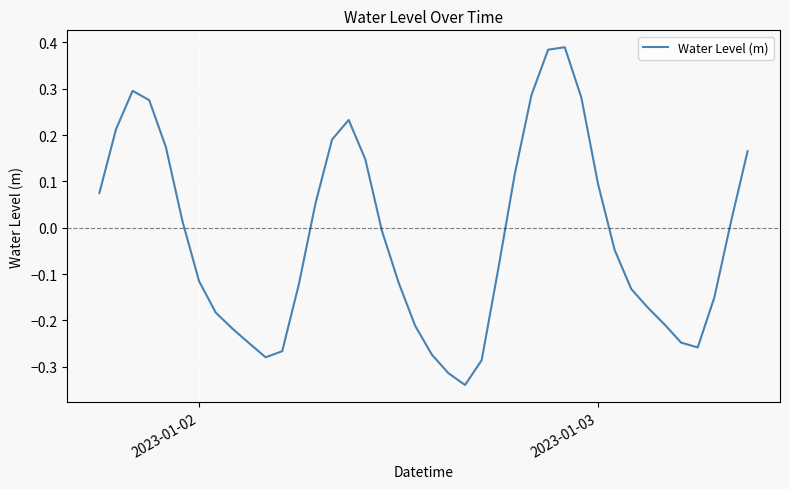

What is the difference between the maximum and minimum values?

0.7